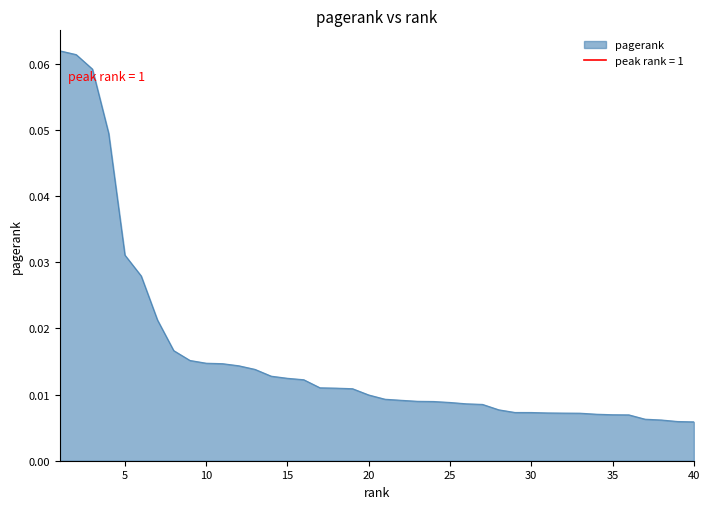

True or false: the data has more than 2 interior local peaks.

False